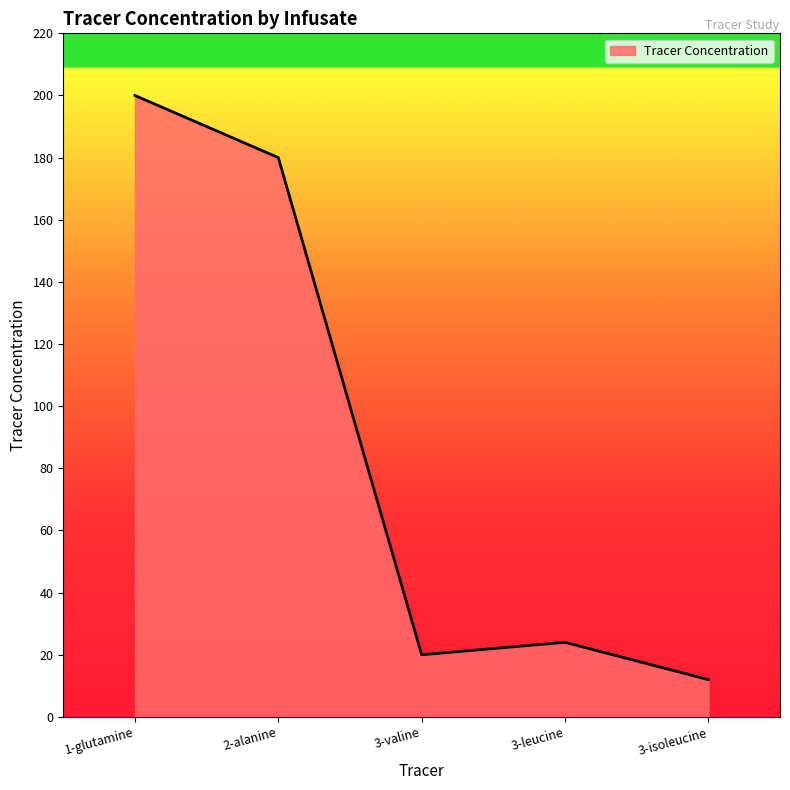

Reading left to right, what are all the values shown in this chart?

200	180	20	24	12